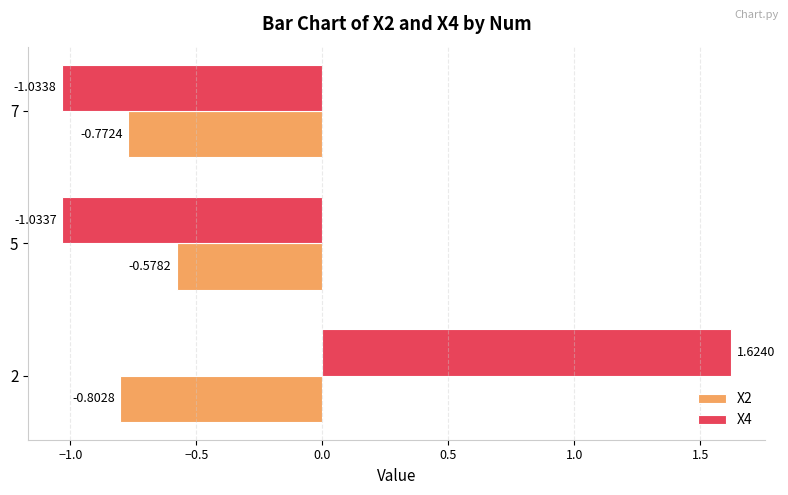

Rank the series by their average value, from lowest to highest.

X2, X4